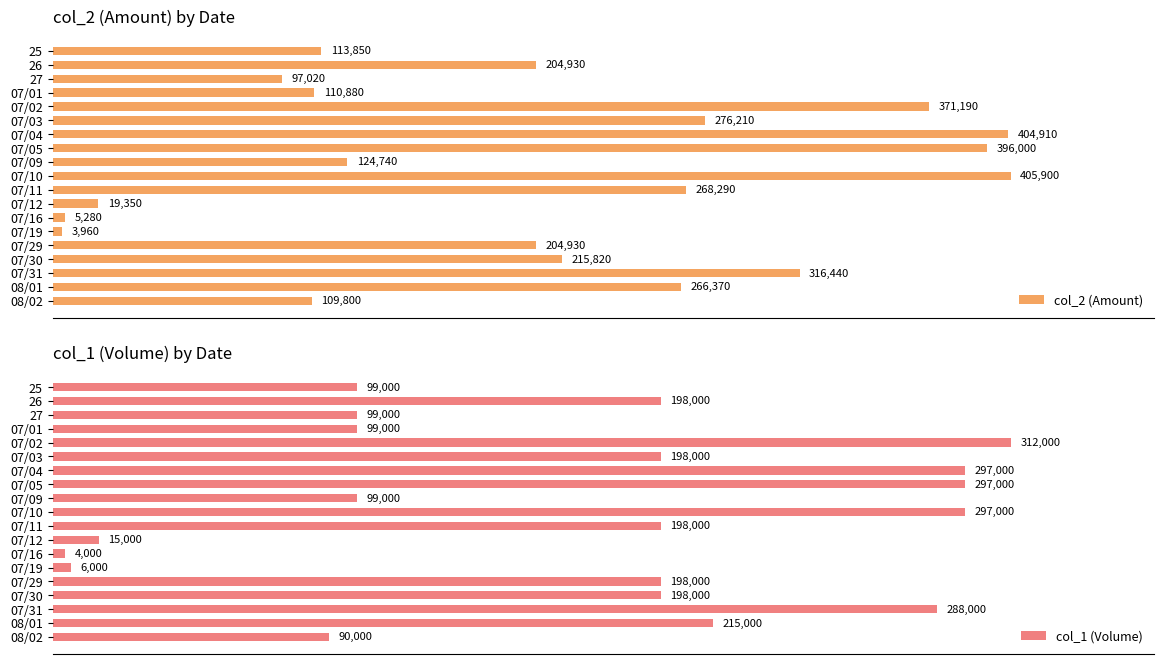

Are the bars horizontal?

Yes